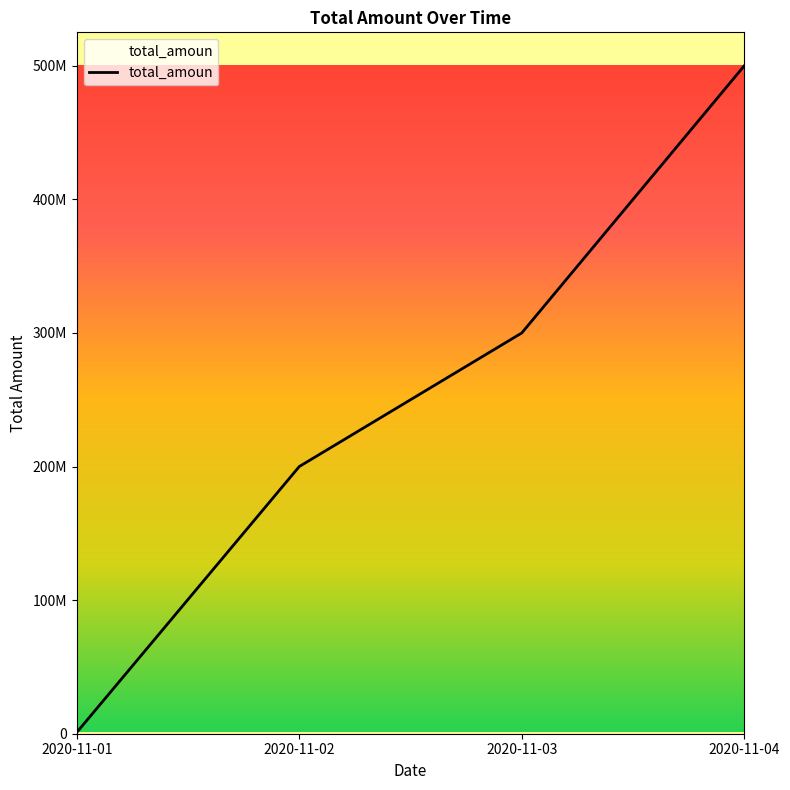

Does the chart display data point markers on the line(s)?

No